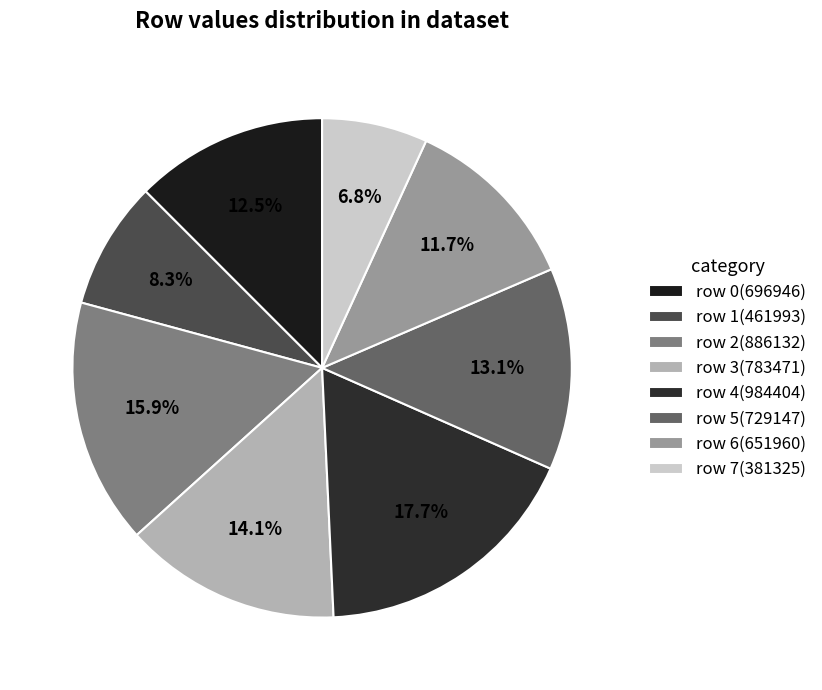

Which category has the biggest portion of the pie?

row 4